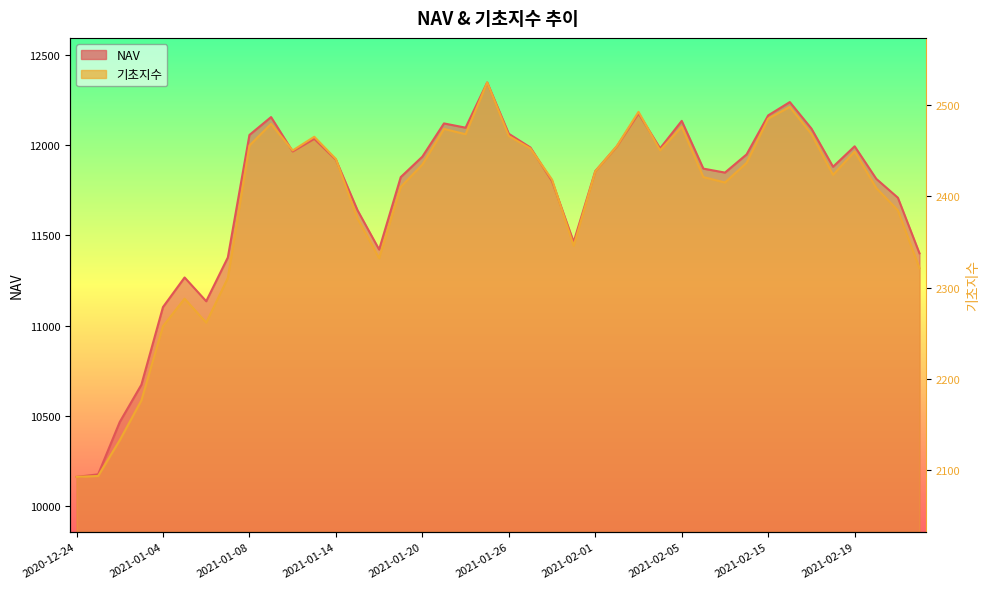

True or false: 기초지수 has a value of 3739.1 at 2021-02-19.

False